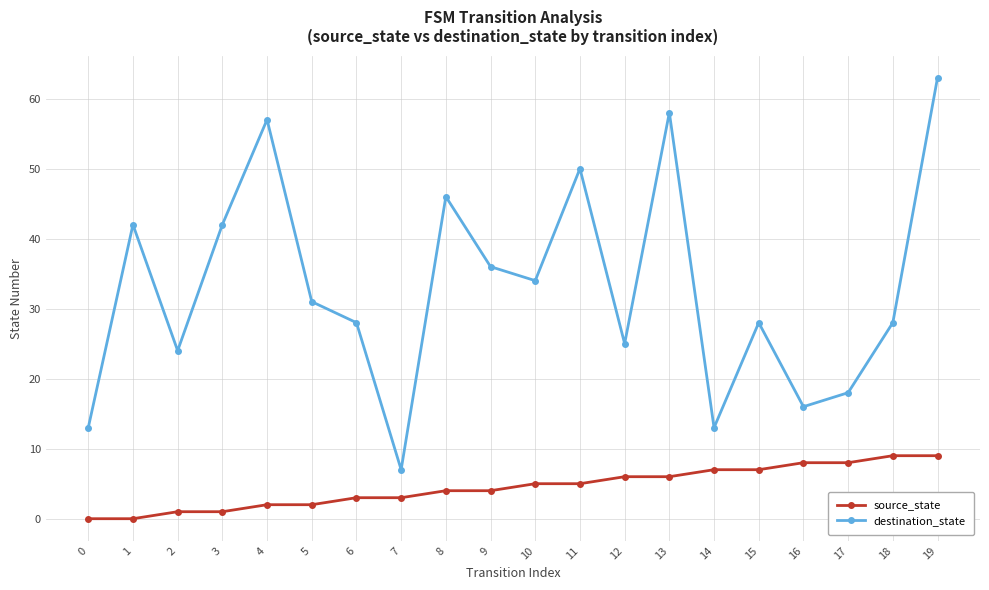

Is it true that destination_state equals 11 at 9?

False